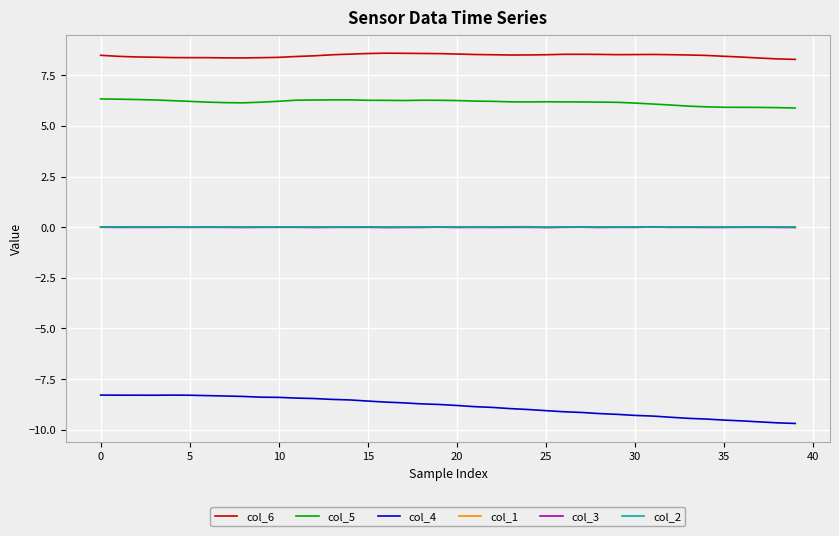

Which series has the largest range (max minus min)?

col_4